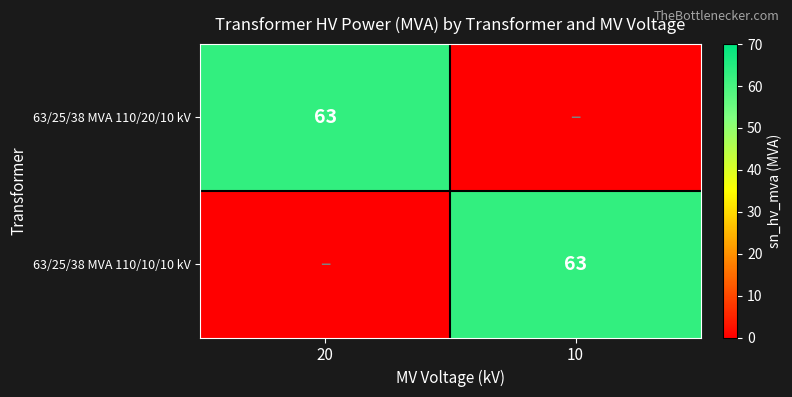

What is the greatest value displayed?

63